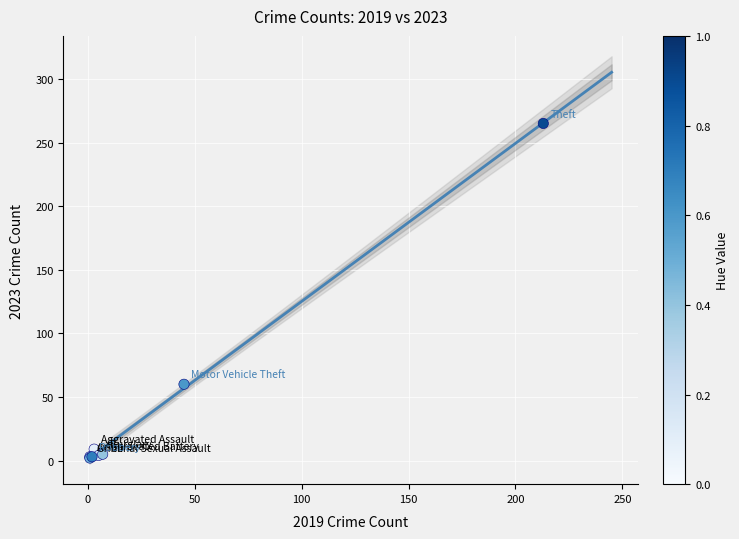

What Y value in the scatter plot is closest to 133?

60